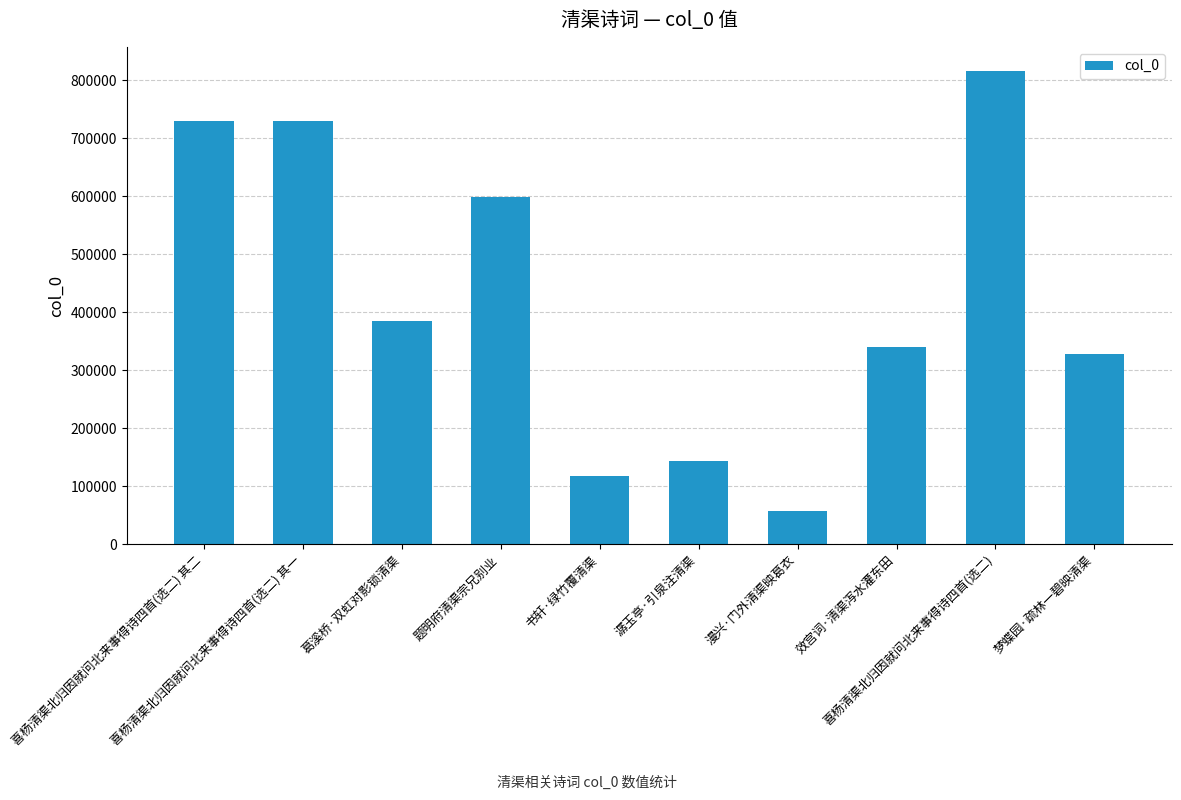

What is the label of the 2nd bar from the right?

喜杨清渠北归因就问北来事得诗四首(选二)